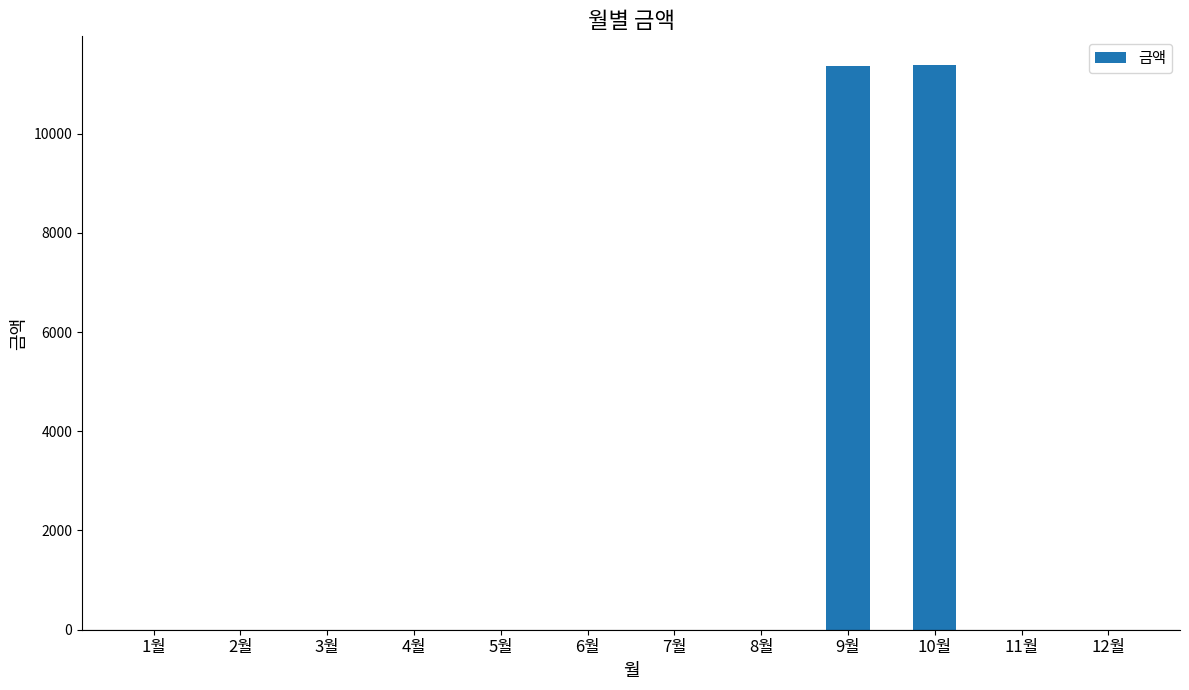

How many categories are shown in the chart?

12